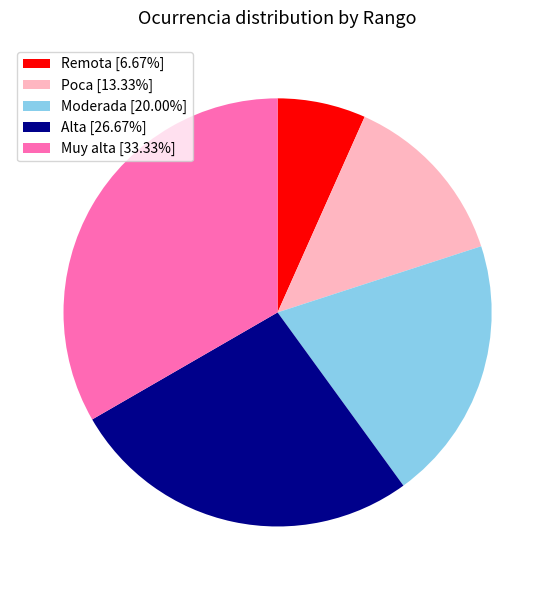

Approximately how many times larger is the value at Moderada [20.00%] compared to Poca [13.33%]?

1.5